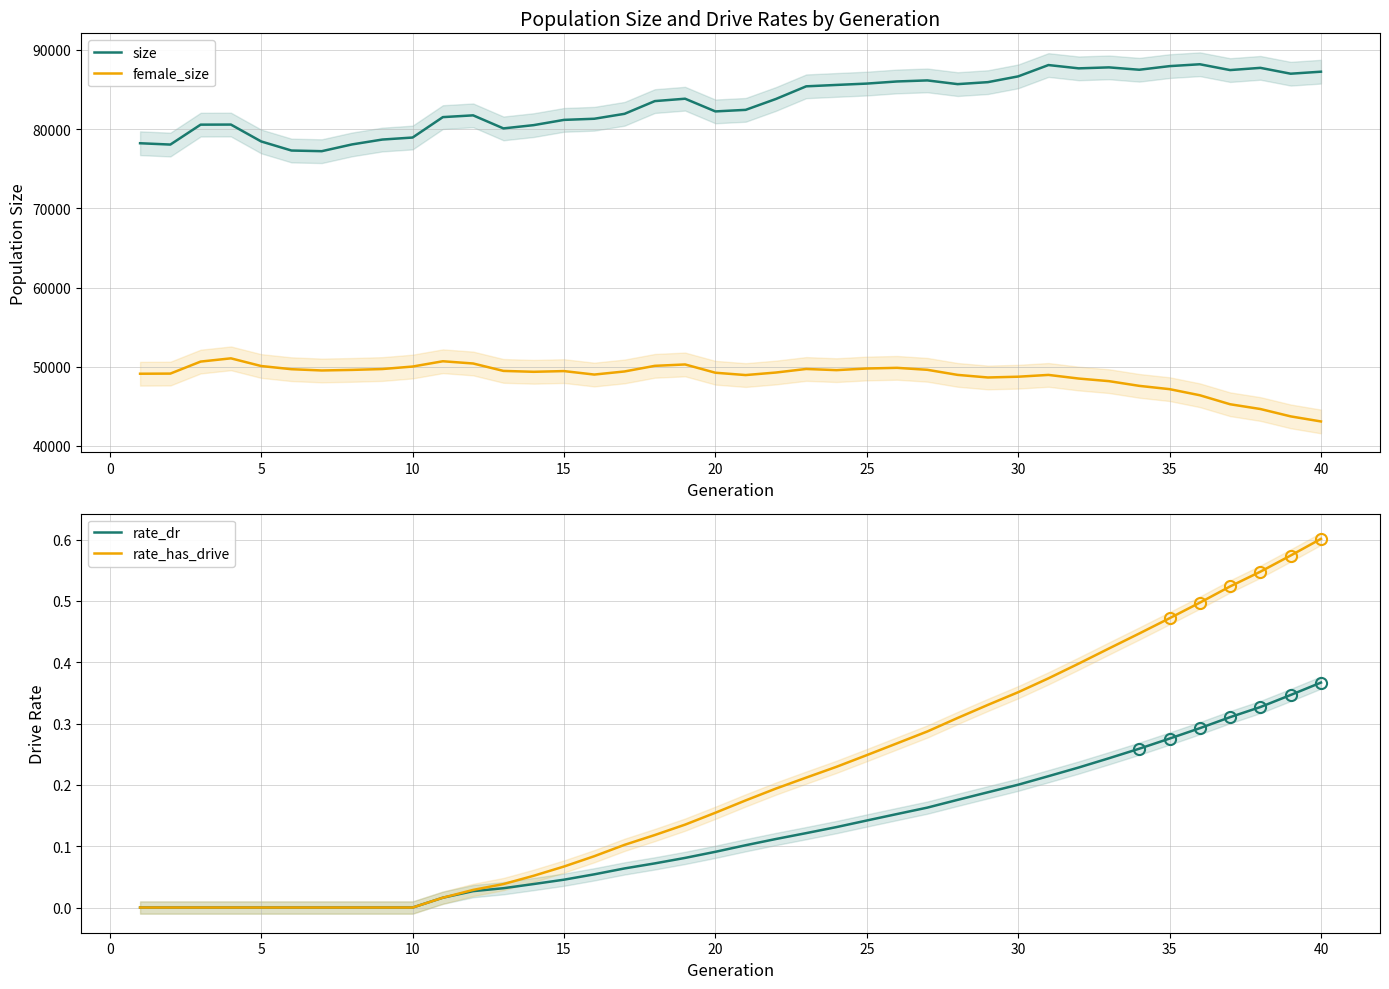

What is the highest value of the female_size series?

51067